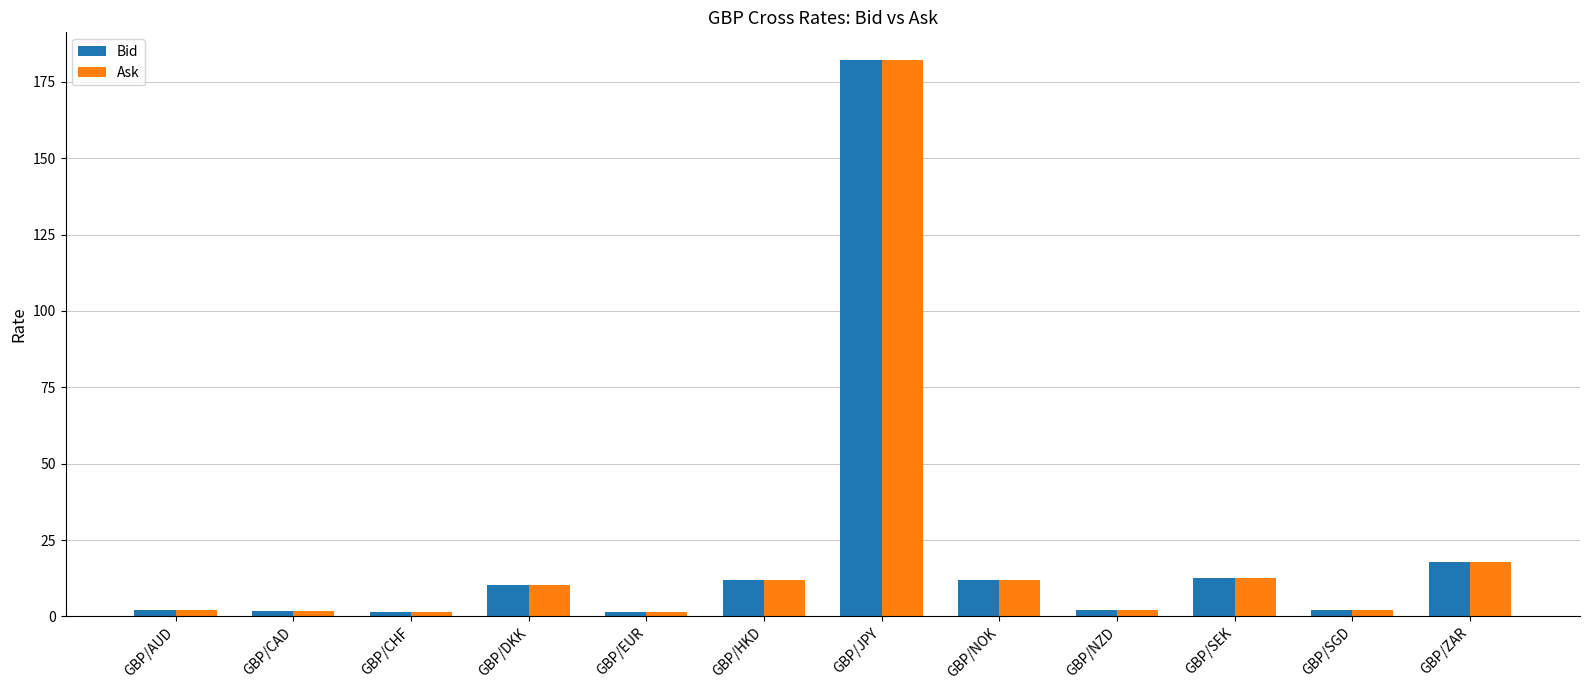

Count the number of data series in this chart.

2